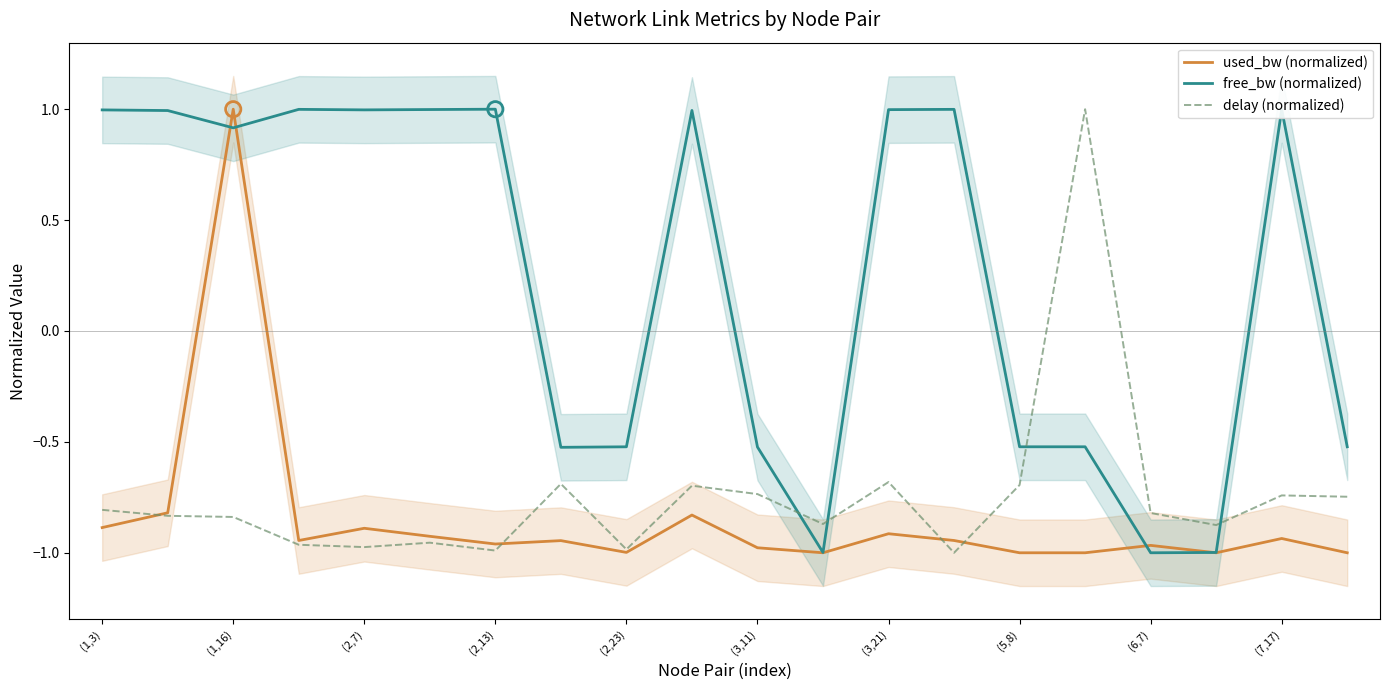

At how many categories does at least one series exceed 0?

12